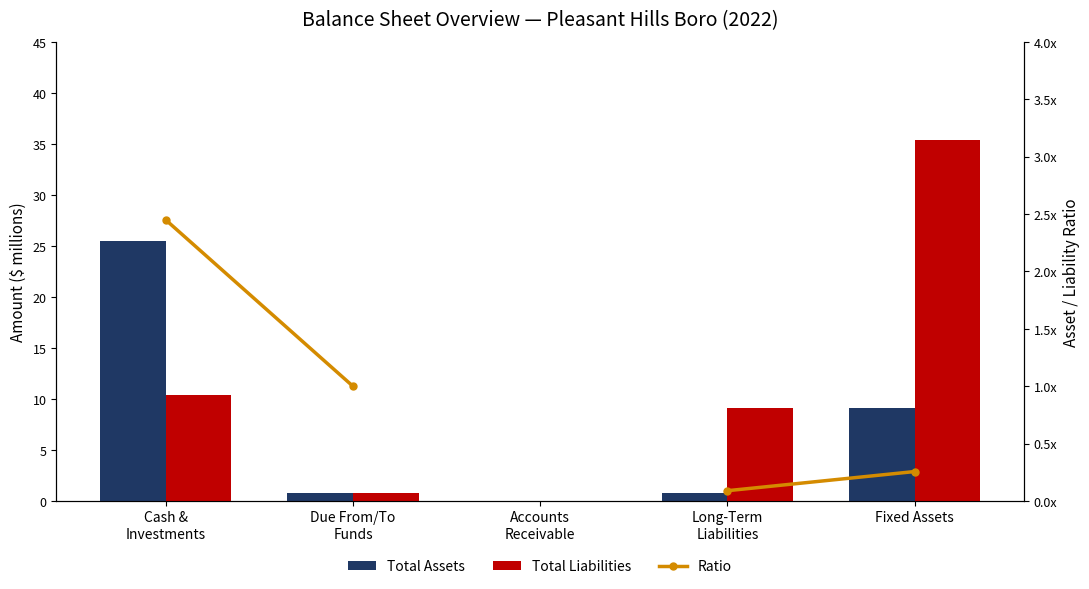

What is the difference between the maximum and minimum values in the Total Liabilities series?

35.4